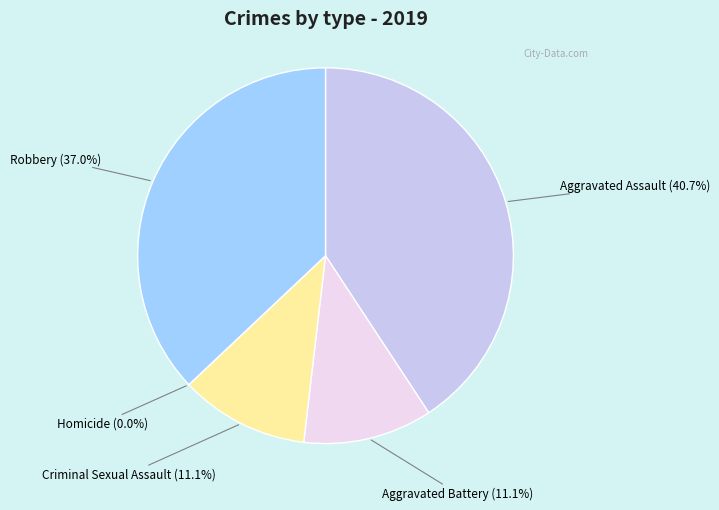

Which category has the biggest portion of the pie?

Aggravated Assault